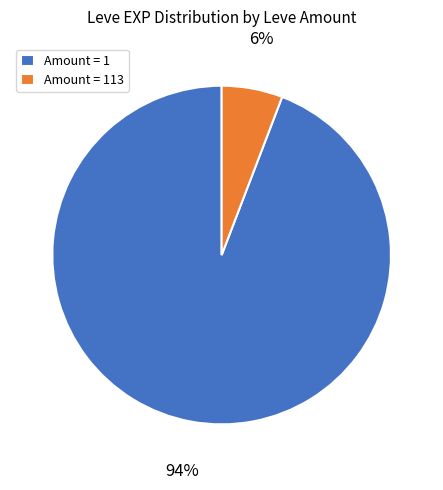

Is the sum of Amount = 1 and Amount = 113 greater than half?

Yes